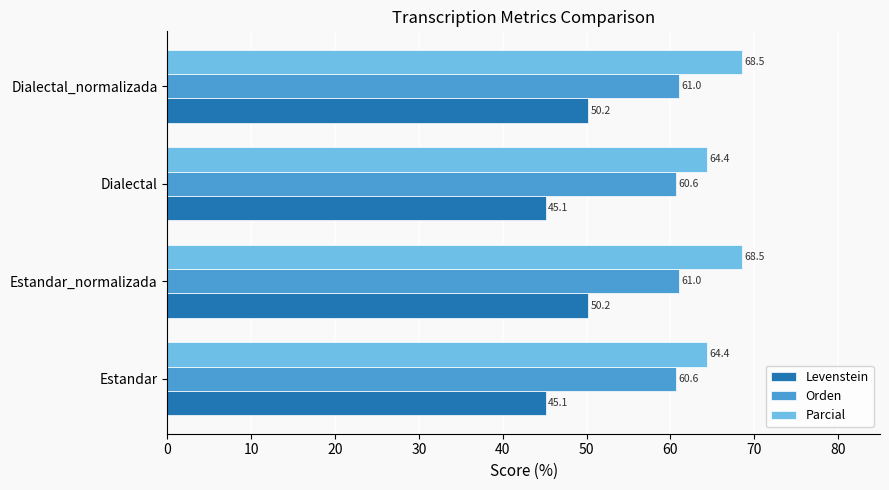

Is the value of Orden at Estandar_normalizada greater than the value of Levenstein at Estandar_normalizada?

Yes